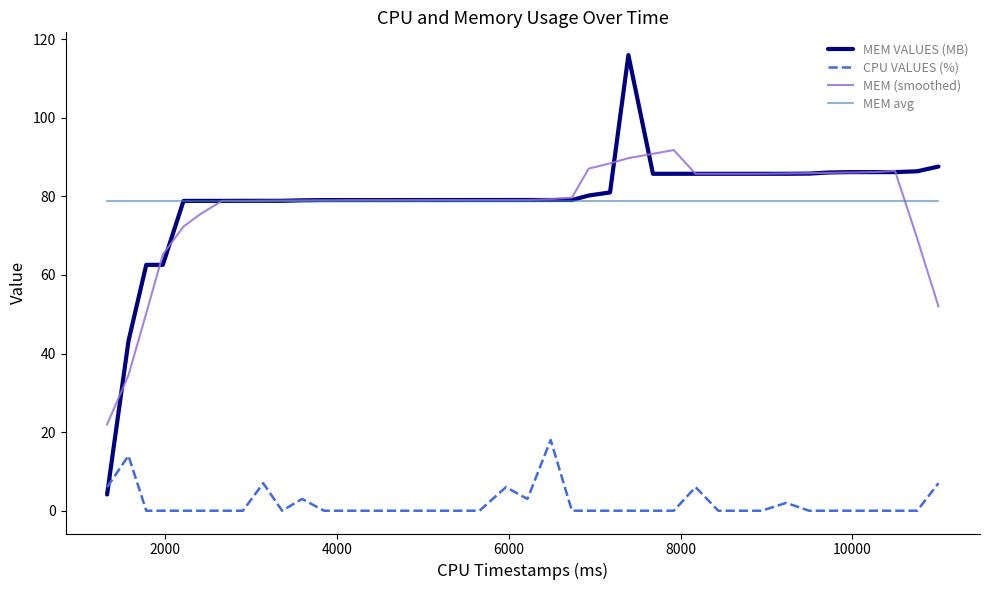

What is the average value of the MEM (smoothed) series?

77.3